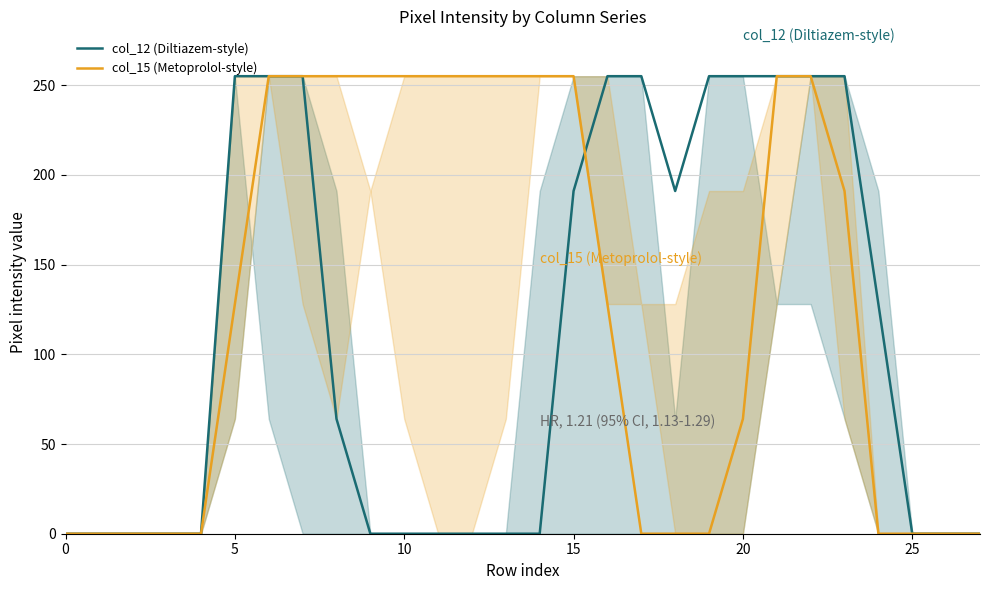

Reading left to right, transcribe all the data shown in this chart.

col_12 (Diltiazem-style): 0	0	0	0	0	255	255	255	64	0	0	0	0	0	0	191	255	255	191	255	255	255	255	255	128	0	0	0
col_15 (Metoprolol-style): 0	0	0	0	0	128	255	255	255	255	255	255	255	255	255	255	128	0	0	0	64	255	255	191	0	0	0	0